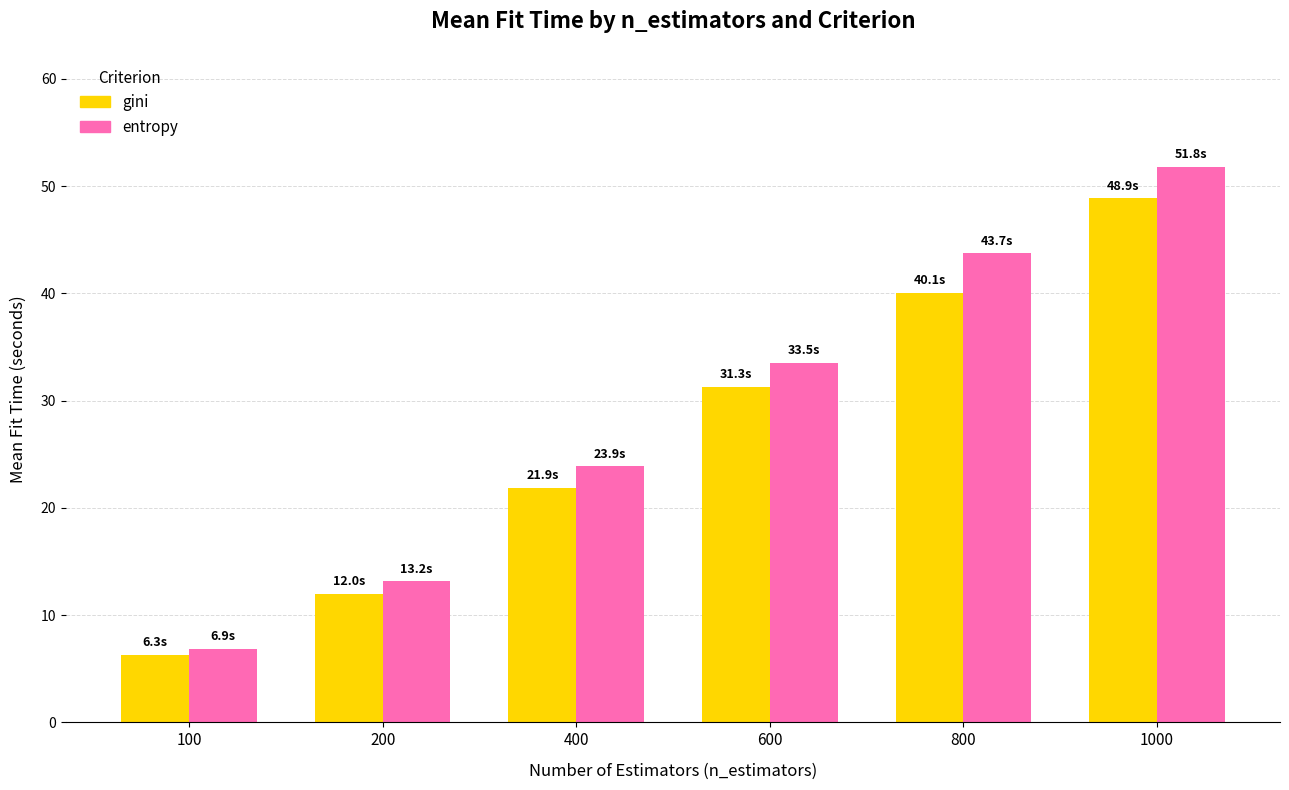

Which series has the largest total across all categories?

entropy